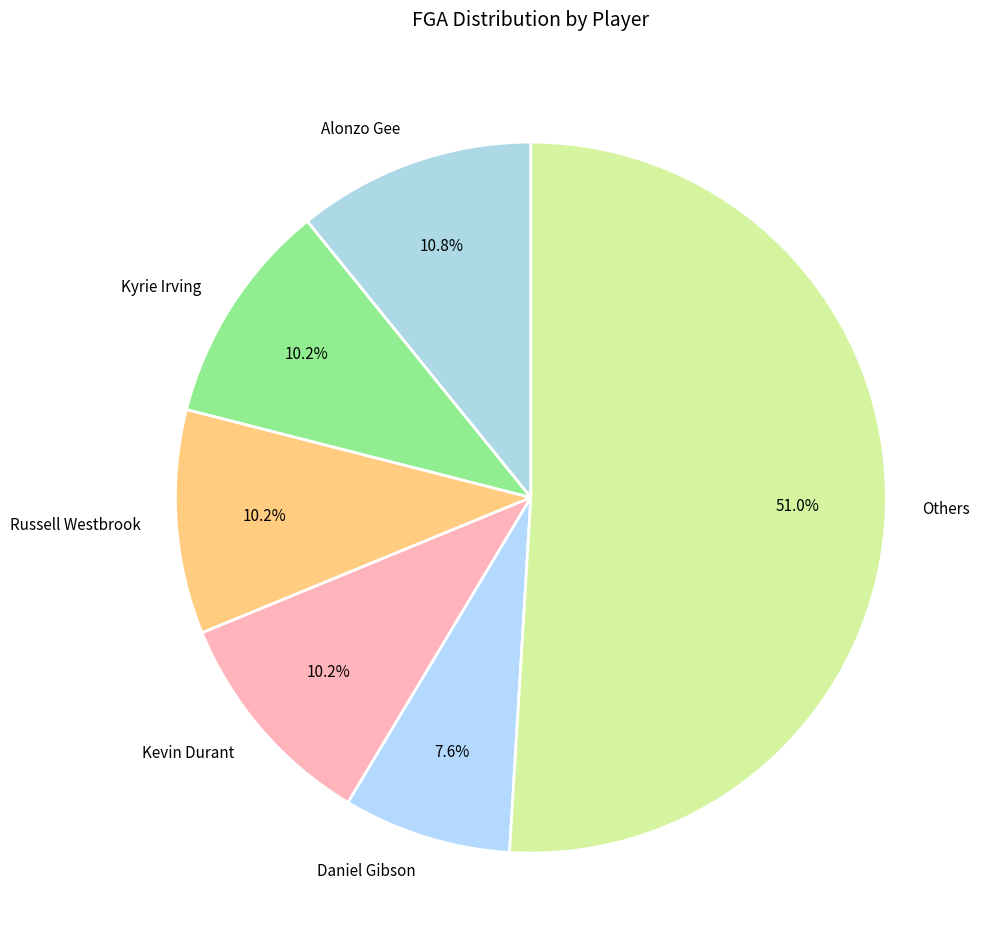

What is the smallest slice in the pie chart?

Daniel Gibson